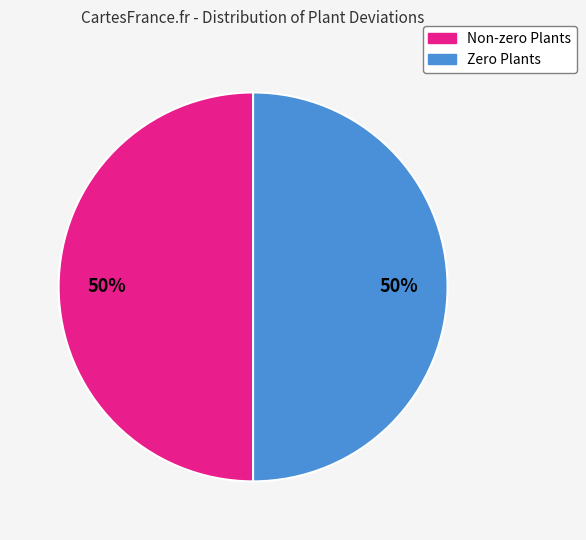

How many slices are in this pie chart?

2